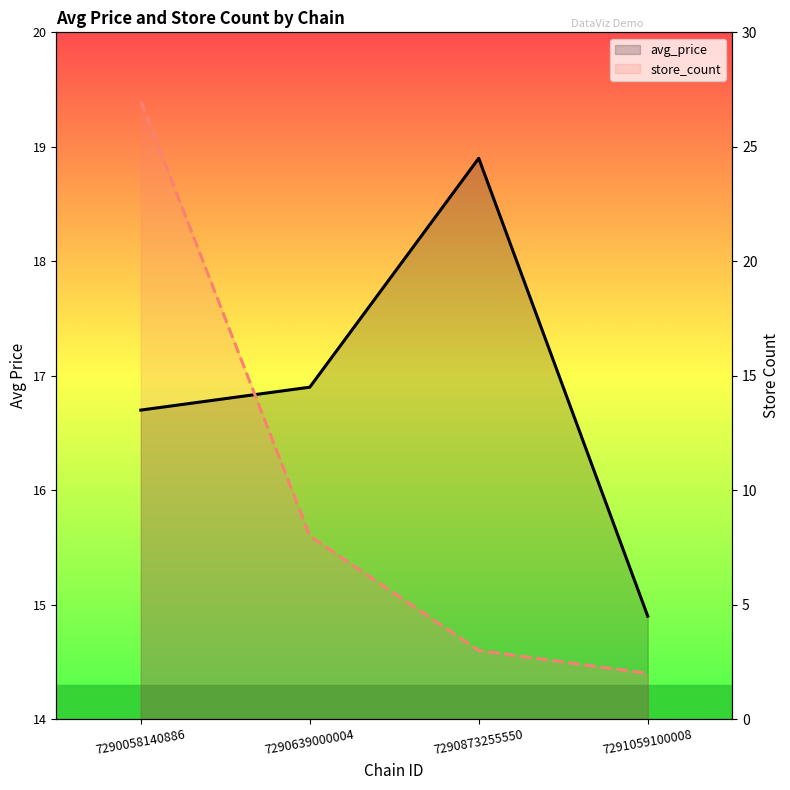

Is the value of store_count at 7290639000004 greater than the value of avg_price at 7290639000004?

No